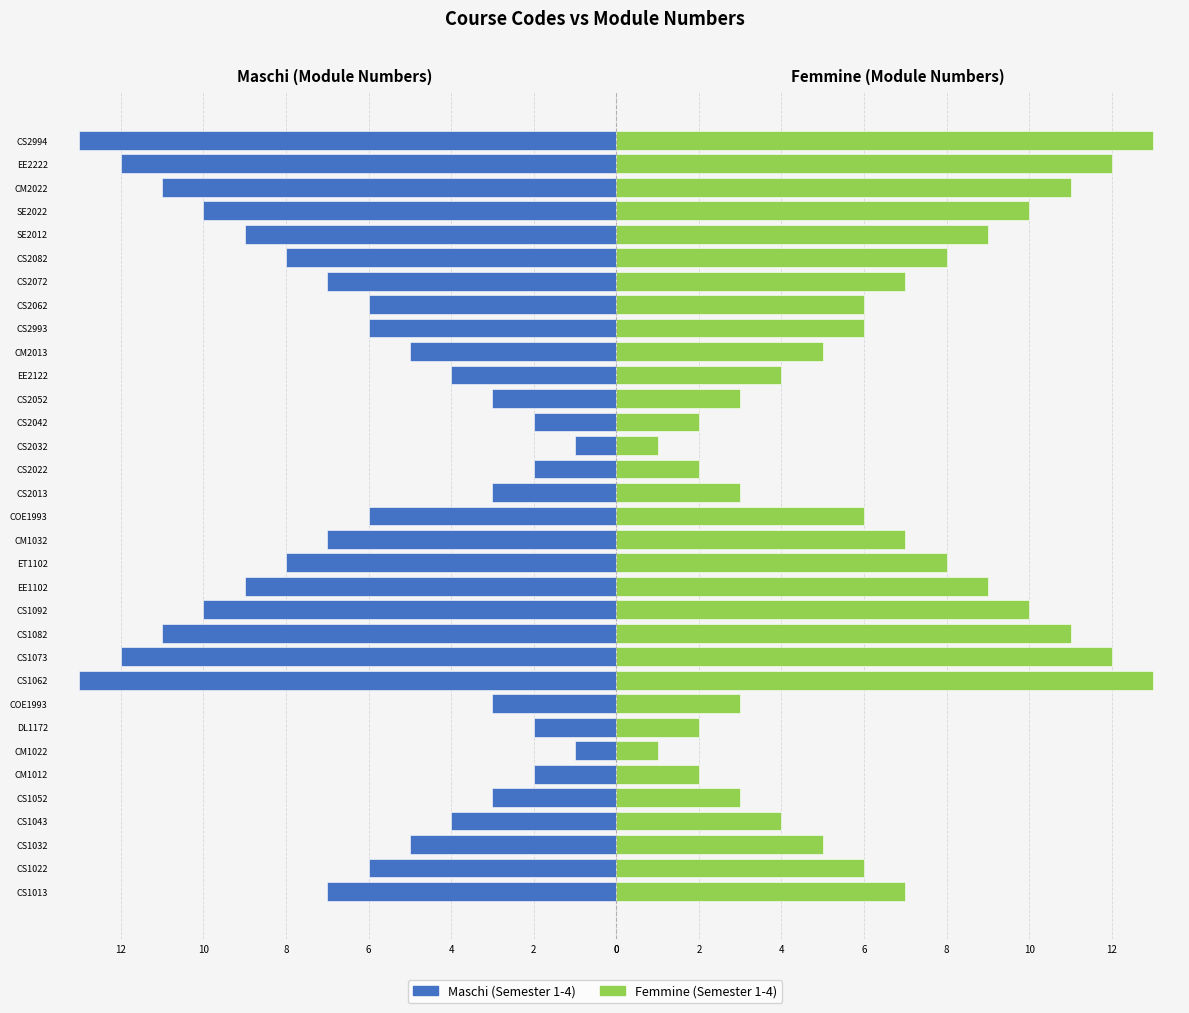

Which series changed the most between CS1022 and SE2012?

Maschi